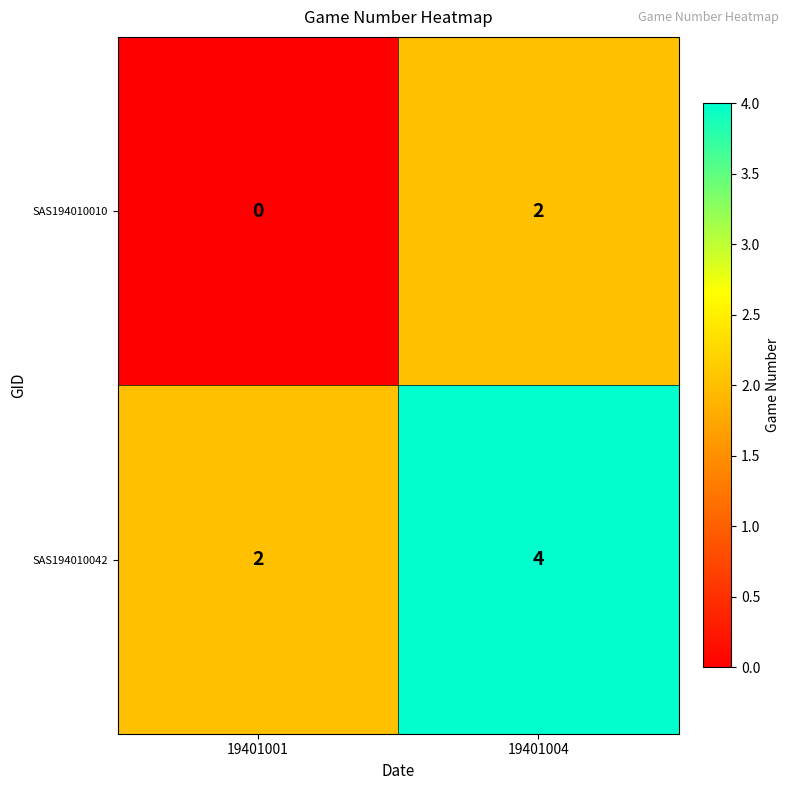

Rank the series at 19401004 from lowest to highest value.

SAS194010010, SAS194010042